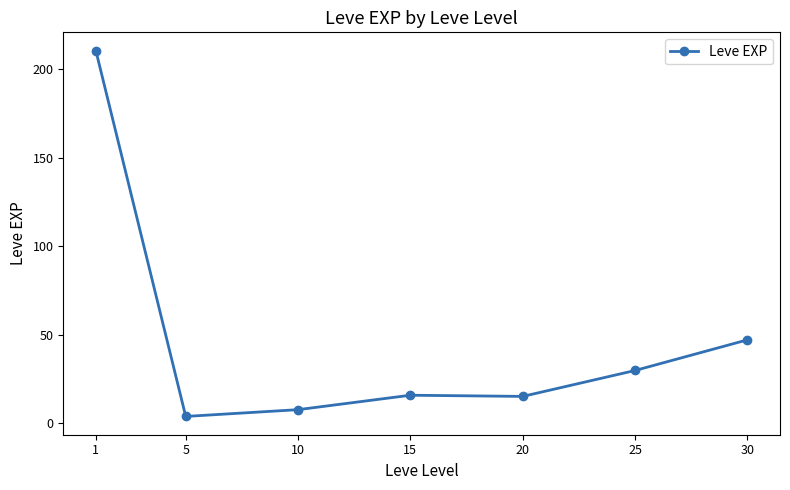

What is the sum of all values?

329.2